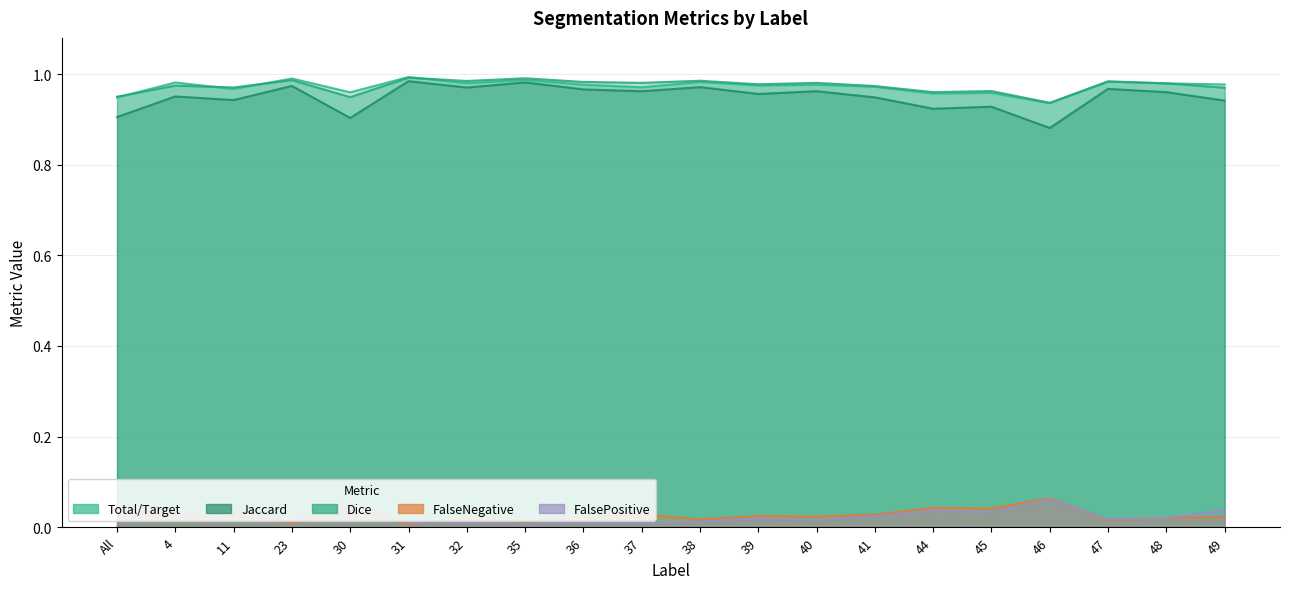

What value does the Total/Target series have at 37?

1.0